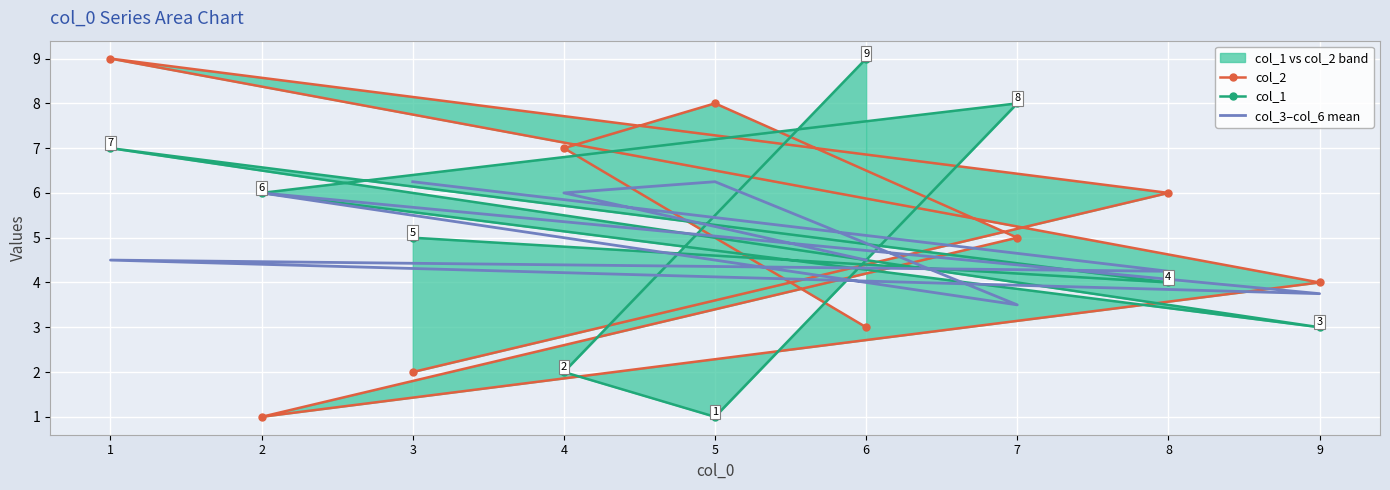

How many values in the col_3–col_6 mean series are below 4?

2